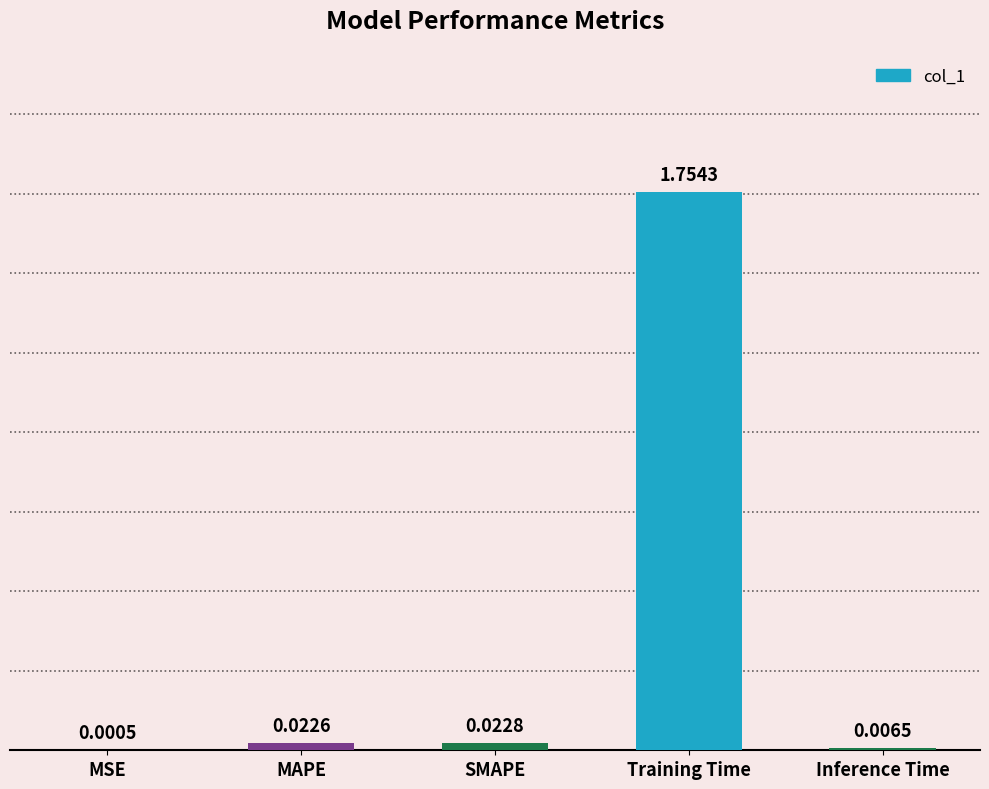

At which category does the chart reach its peak across all series?

Training Time